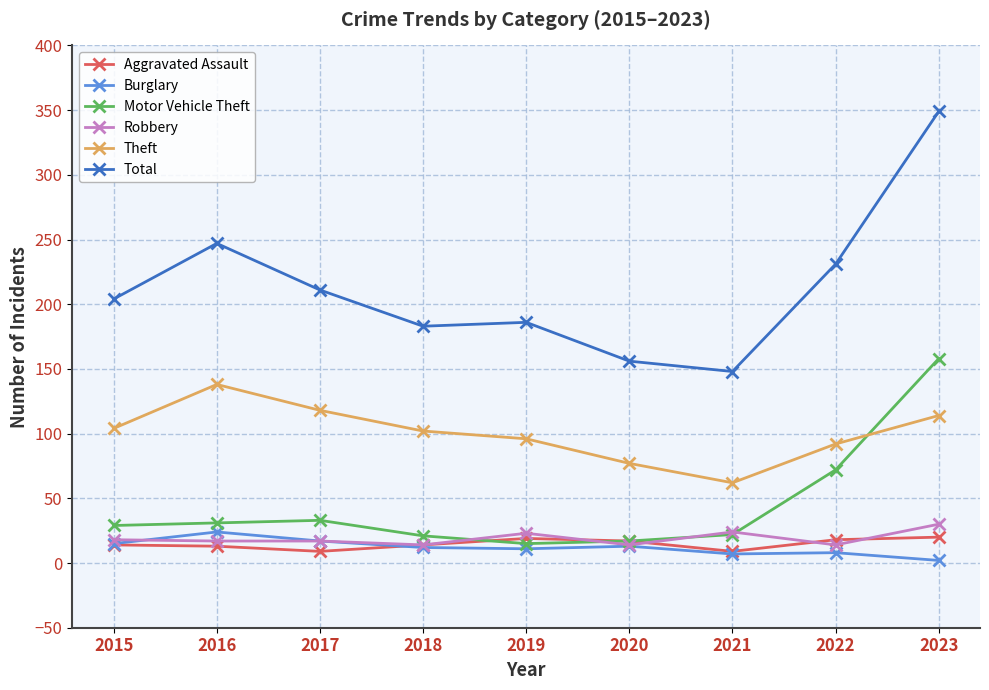

Which series has the largest range (max minus min)?

Total